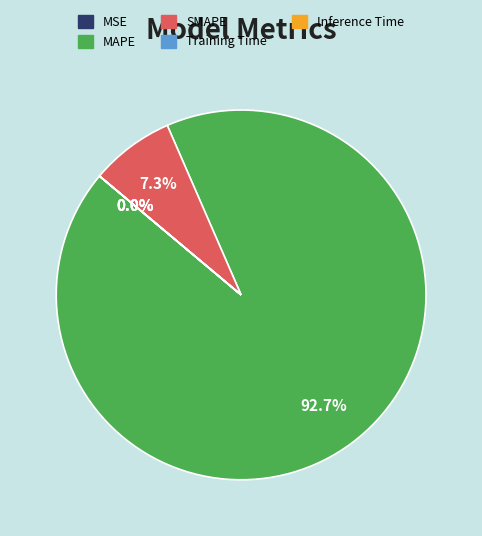

Rank the categories by value from lowest to highest.

MSE, Inference Time, Training Time, SMAPE, MAPE